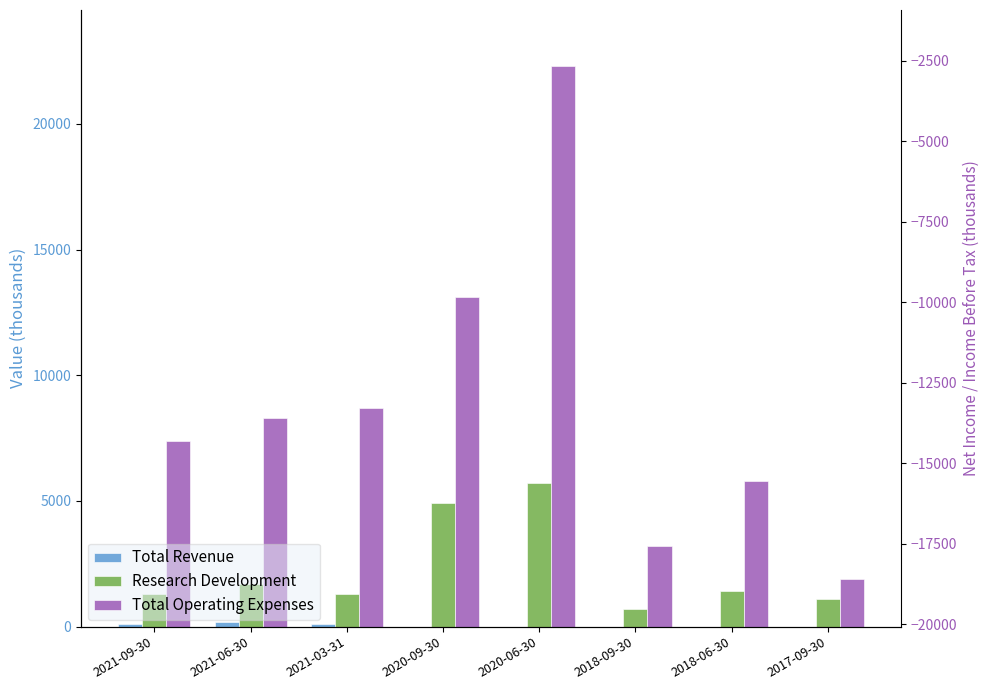

Reading left to right, list all the values displayed in this chart.

Total Revenue: 100	200	100	0	0	0	0	0
Research Development: 1300	1700	1300	4900	5700	700	1400	1100
Total Operating Expenses: 7400	8300	8700	13100	22300	3200	5800	1900